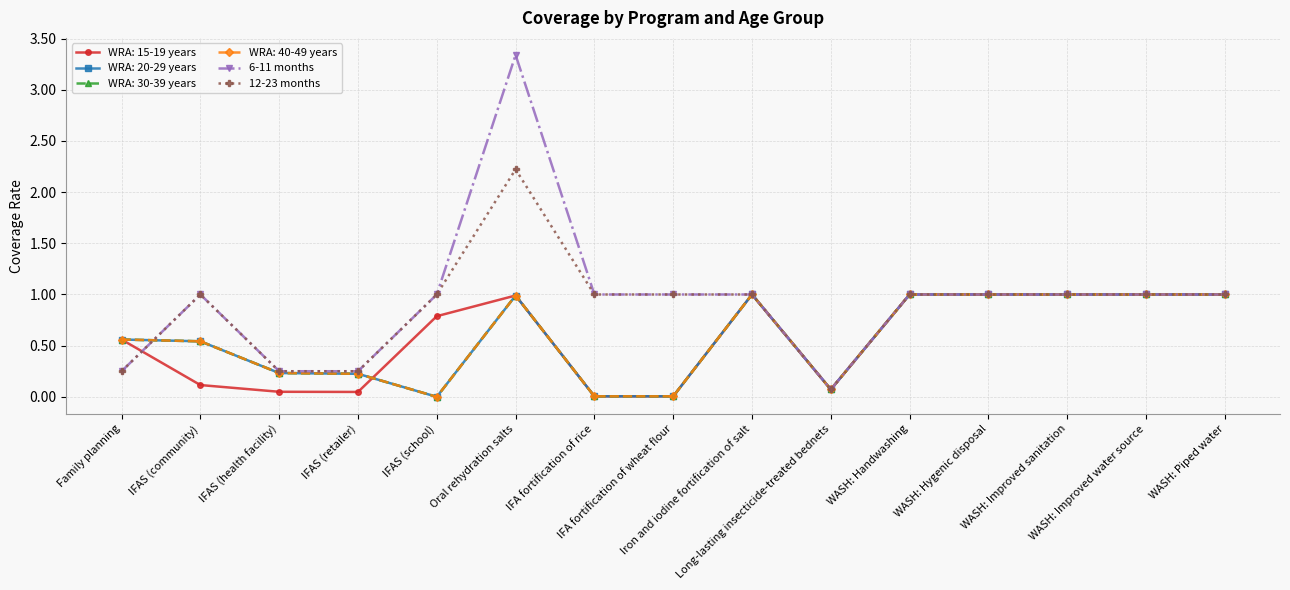

Which series has the largest total across all categories?

6-11 months